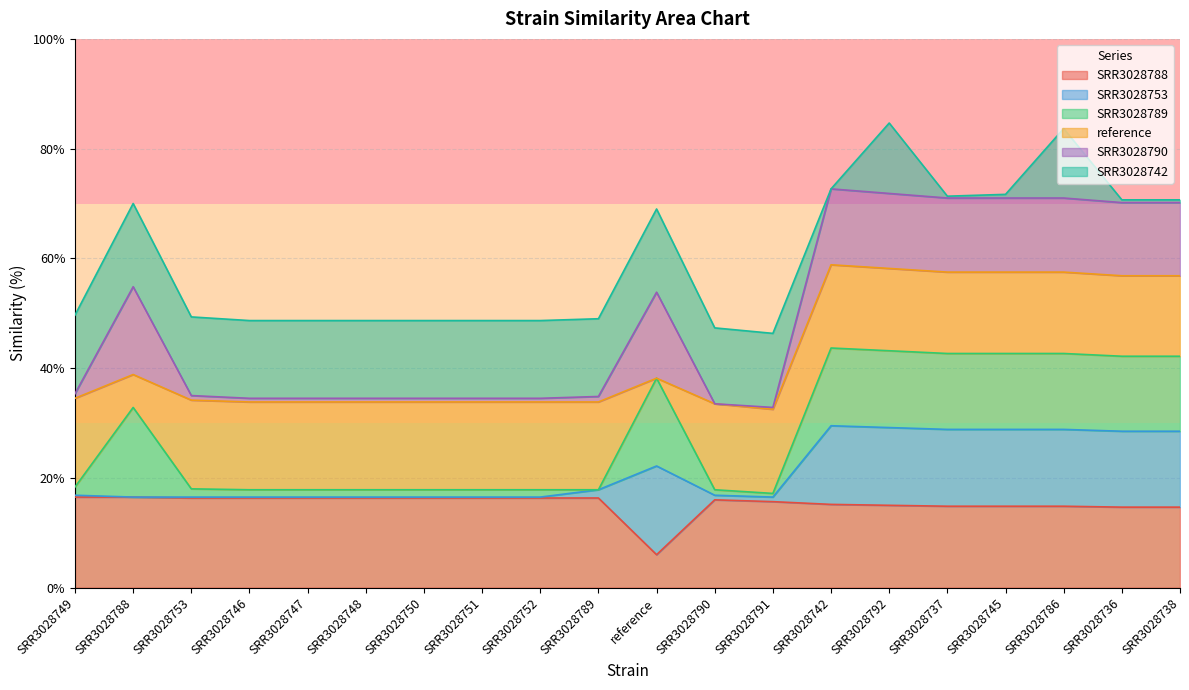

Is it true that SRR3028788 equals 28.2 at SRR3028791?

False